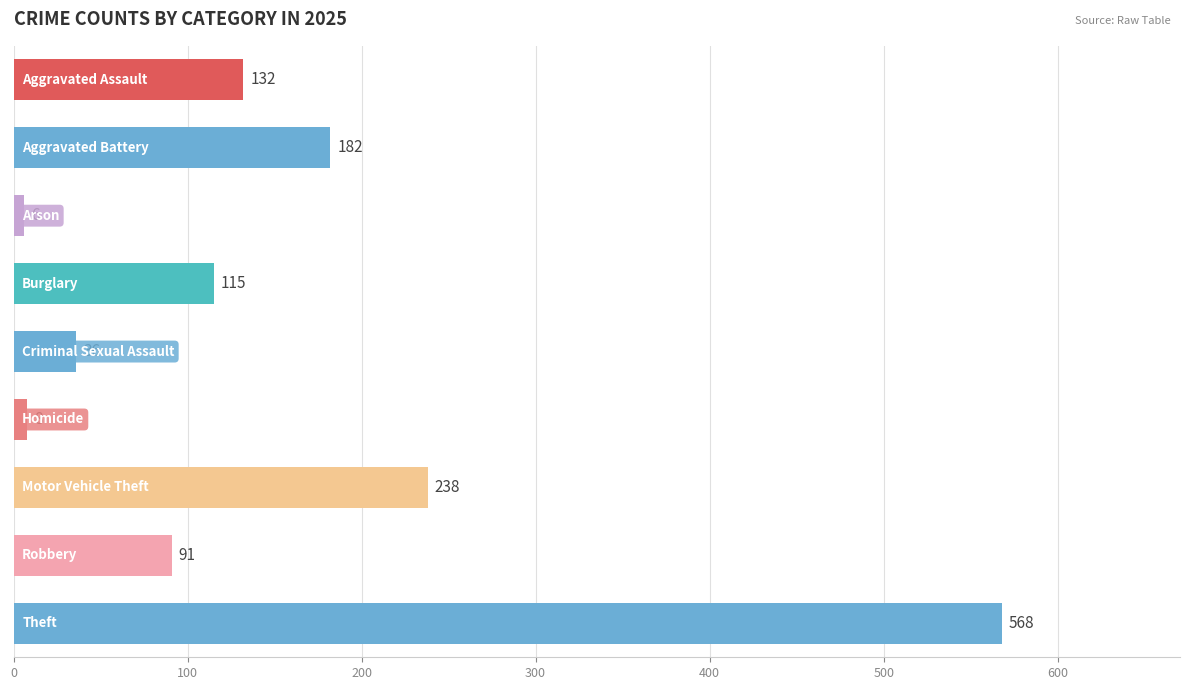

What is the sum of all values?

1376